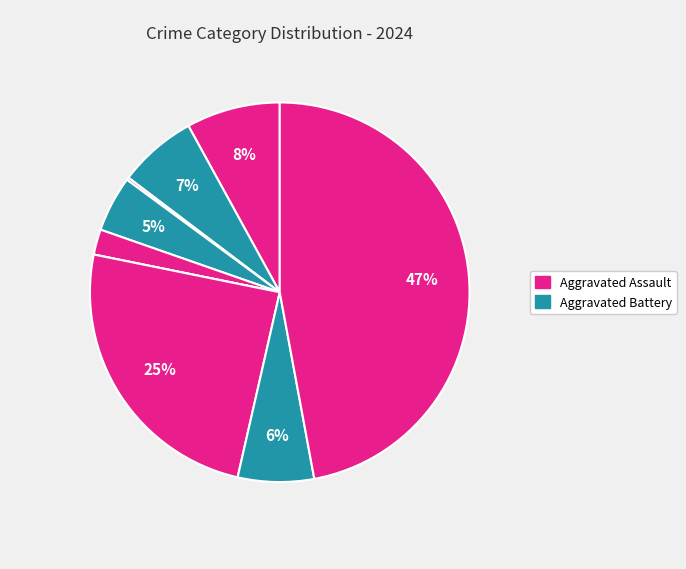

Is there any slice that represents more than half of the pie?

No